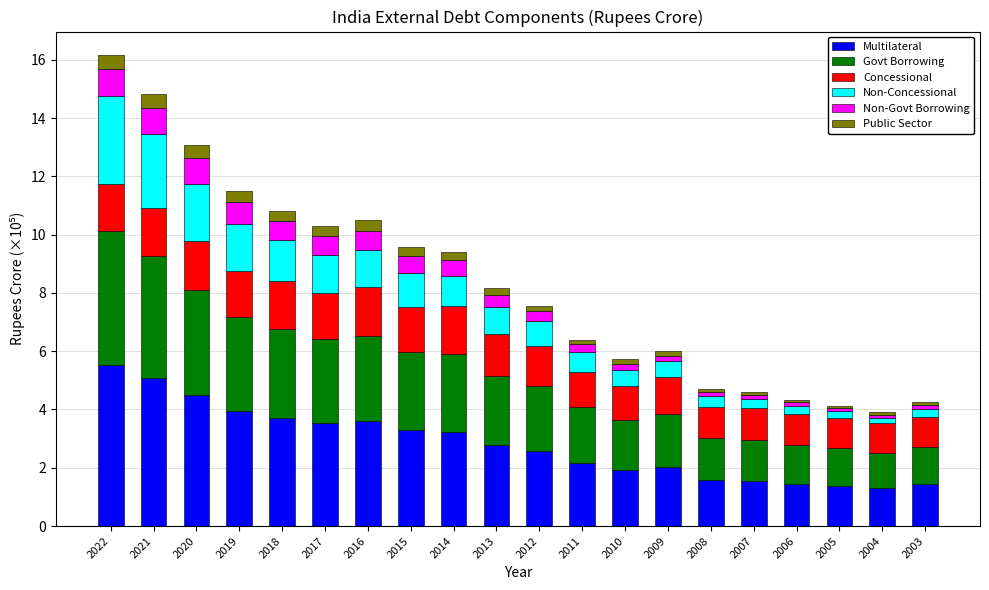

Which category has the highest value in the Multilateral series?

2022